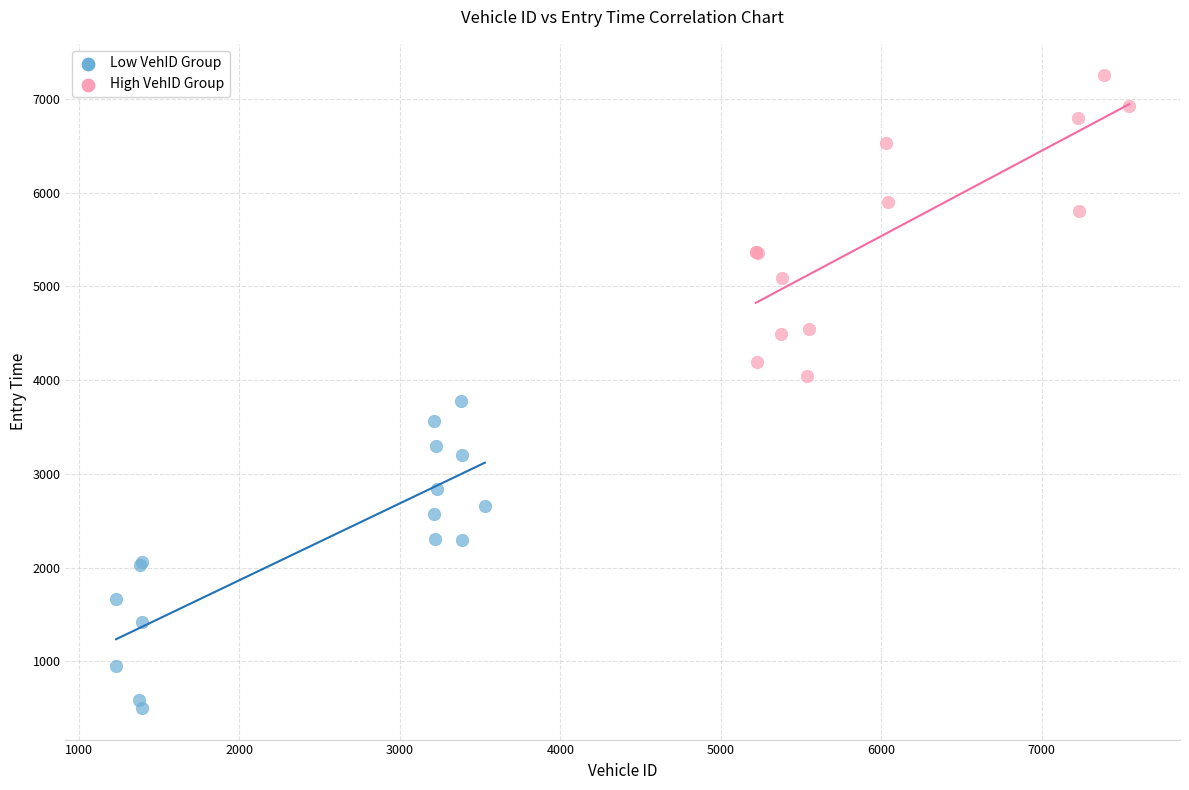

Which series contains the highest Y value?

High VehID Group